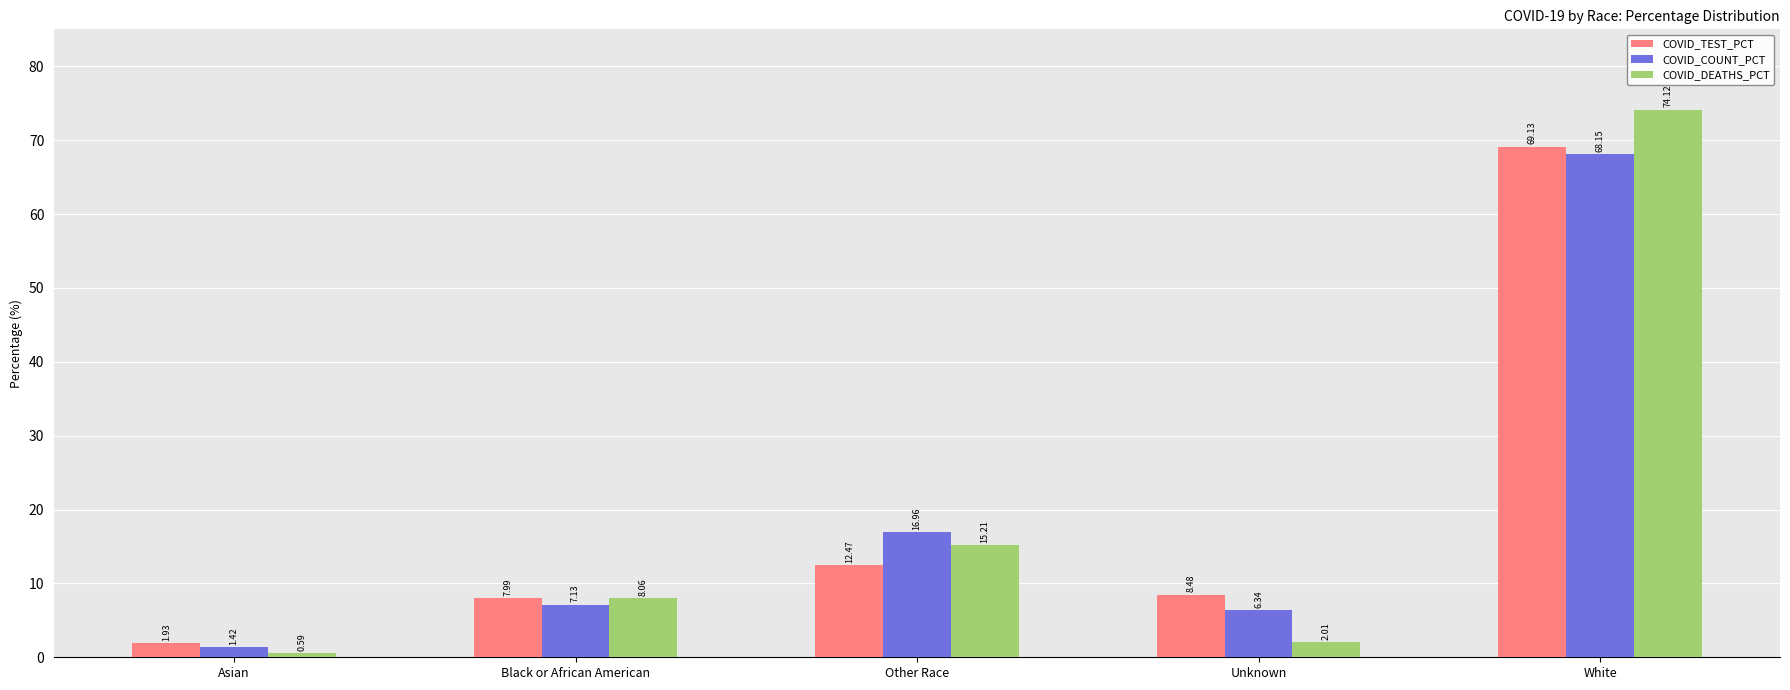

What is the difference between the COVID_DEATHS_PCT values at Asian and White?

73.5